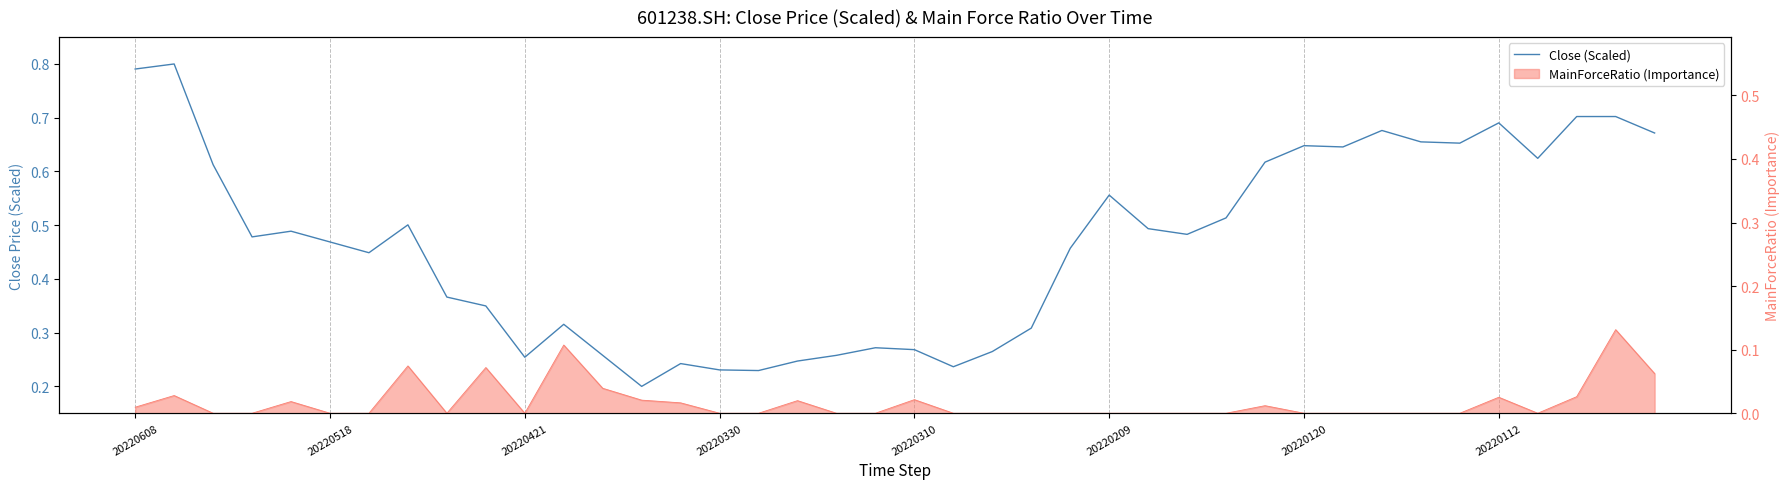

What is the value of the 13th point from the left?

0.3